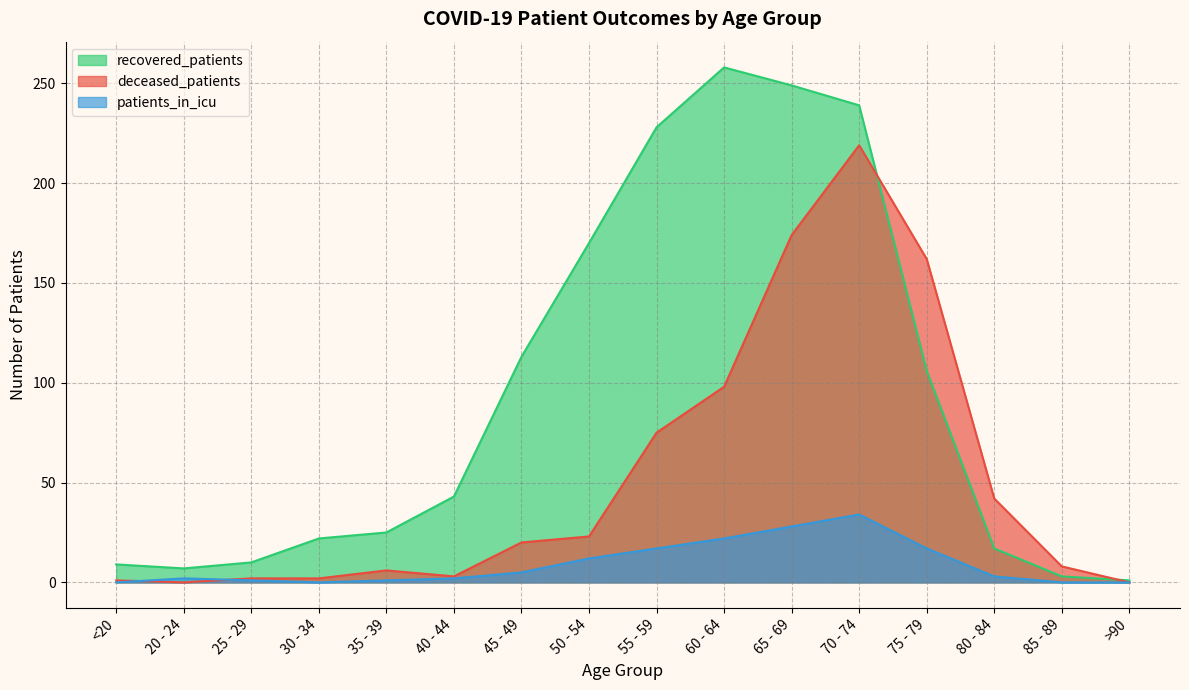

What is the label of the 4th point from the right?

75 - 79